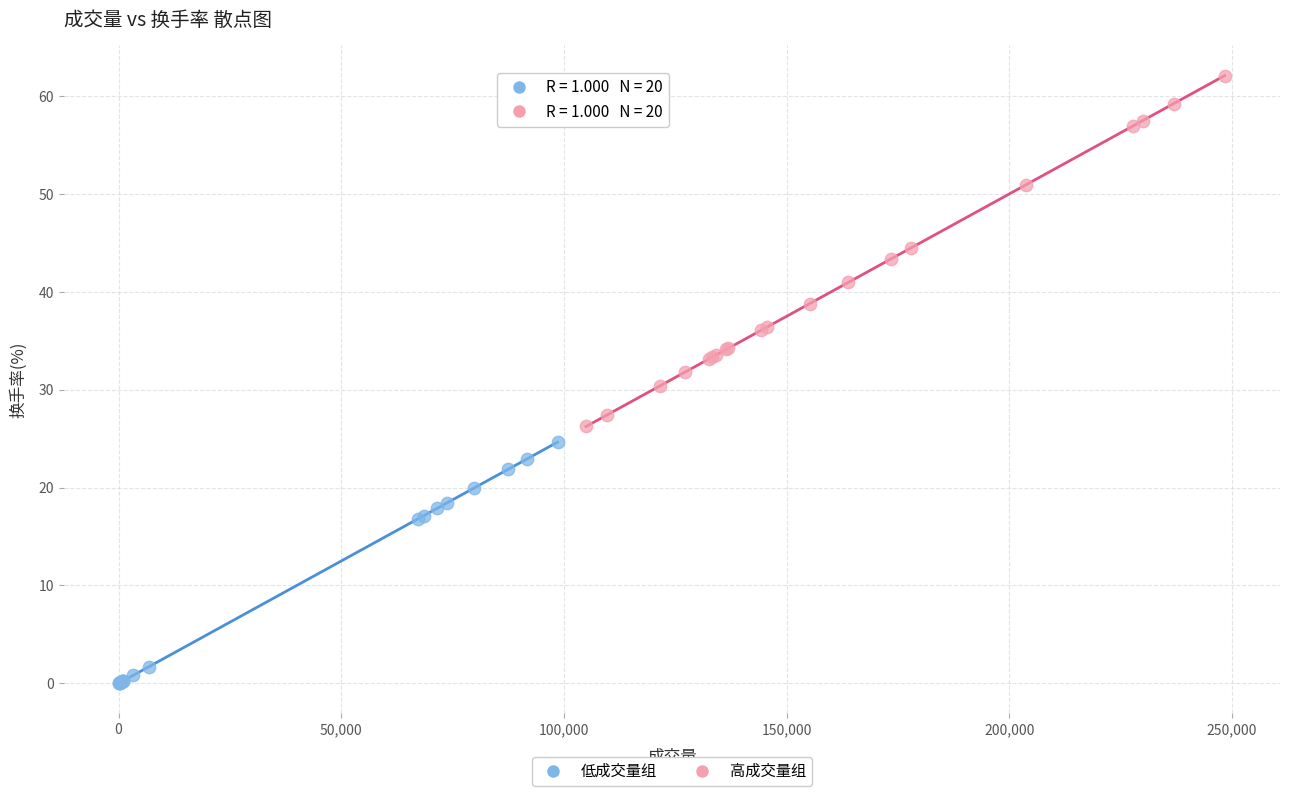

Which series has the widest spread of Y values?

高成交量组